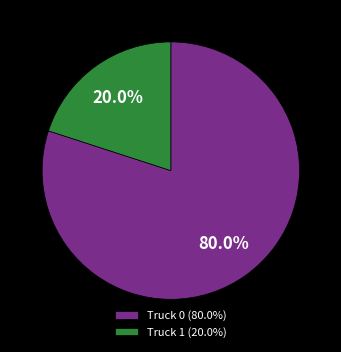

Combined, do Truck 0 and Truck 1 account for over 50%?

Yes